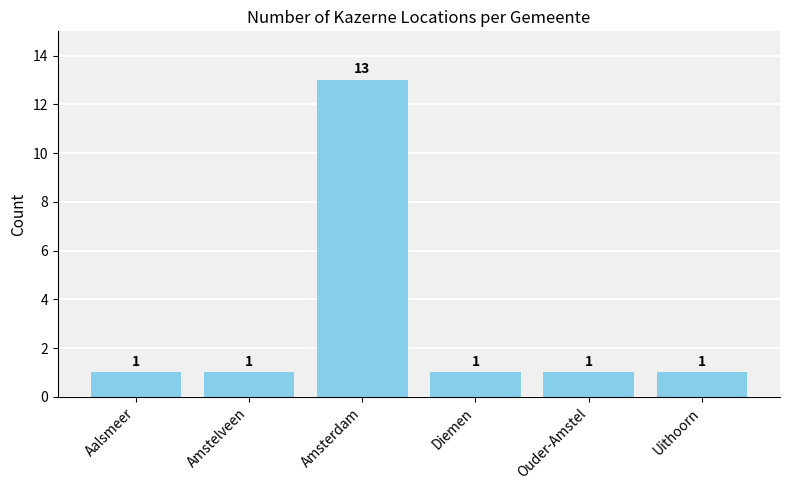

Which has a higher value, Amstelveen or Amsterdam?

Amsterdam